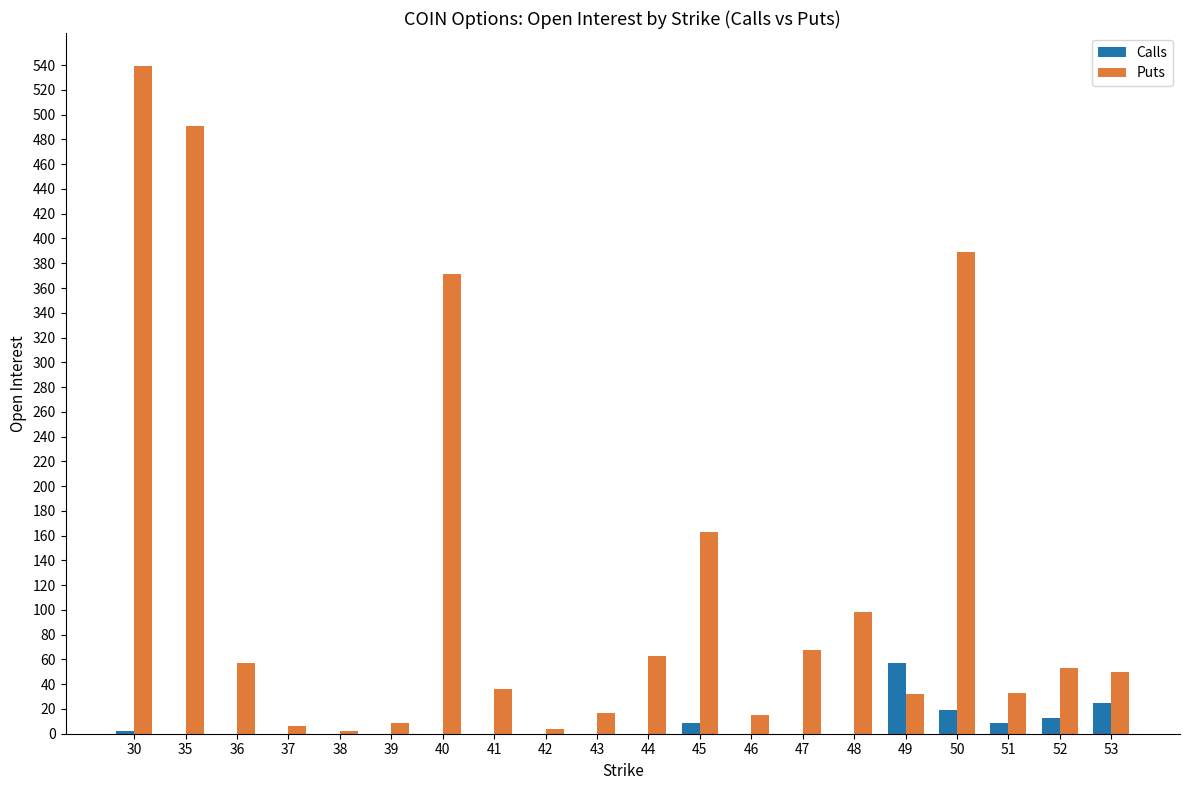

How many distinct data groups are displayed?

2